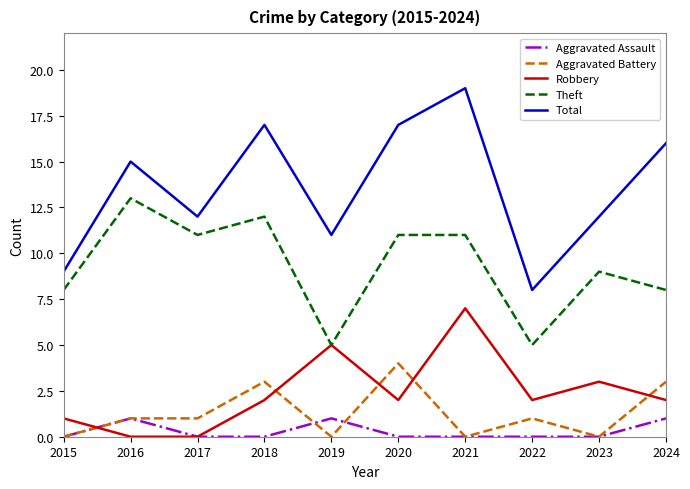

What is the difference between the maximum and second lowest values in the Aggravated Battery series?

4